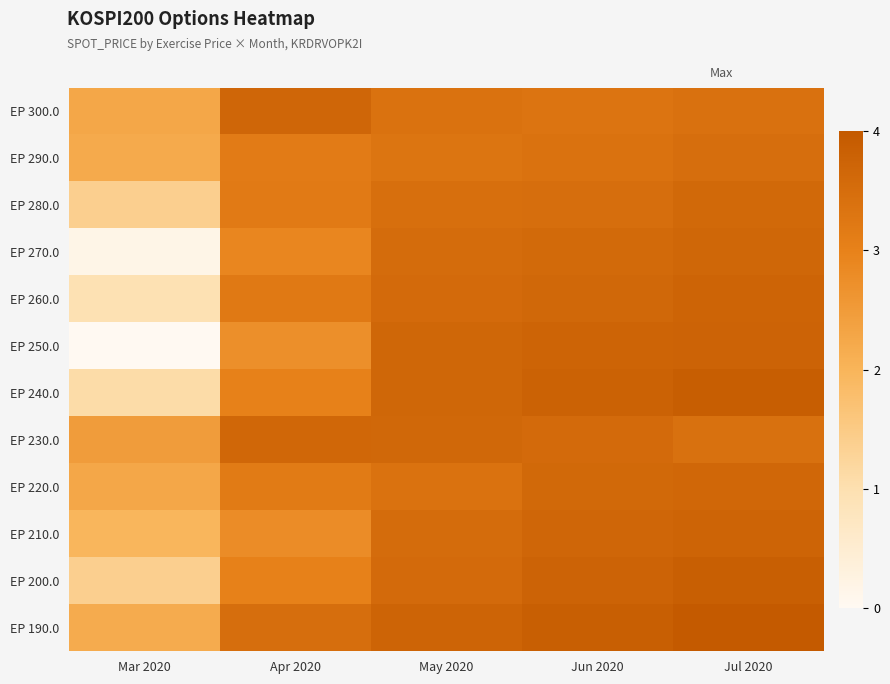

Between Mar 2020 and May 2020, which is larger?

May 2020